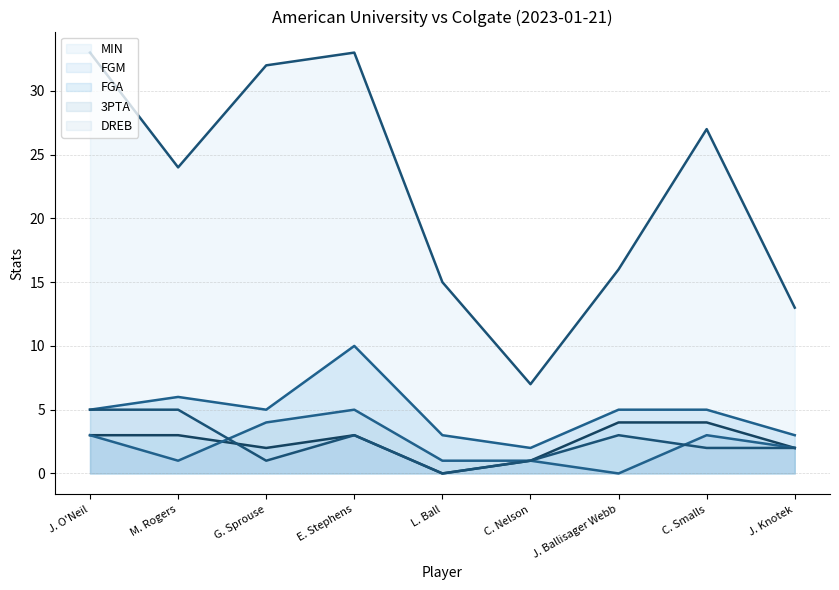

Which label corresponds to the largest value in the chart?

J. O'Neil